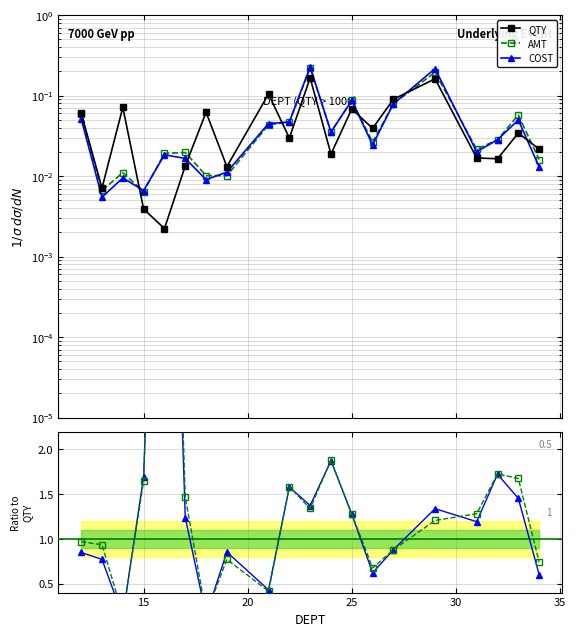

How many data points in COST are above 1?

11